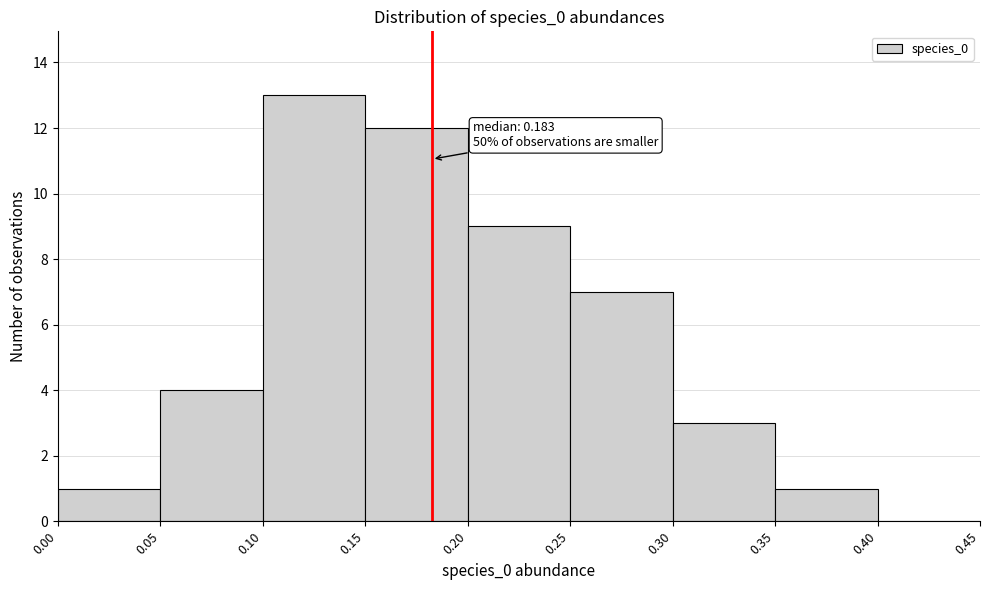

Over which range of the x-axis is the bar tallest?

0.10 to 0.15